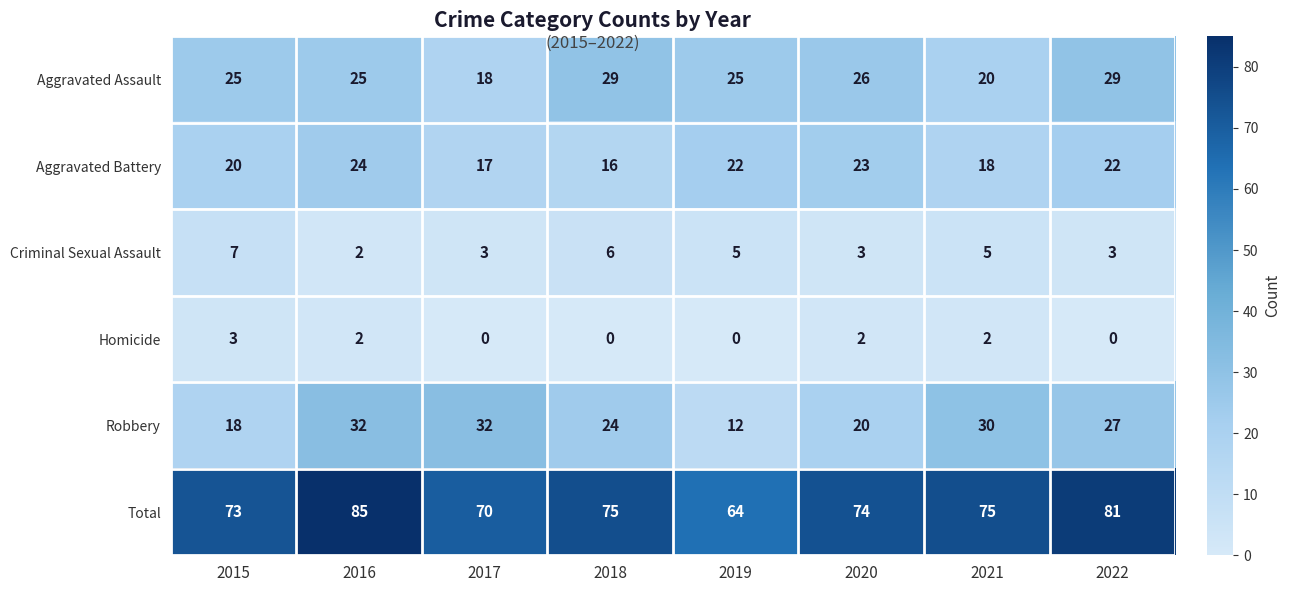

Which series changed the most between 2016 and 2017?

Total